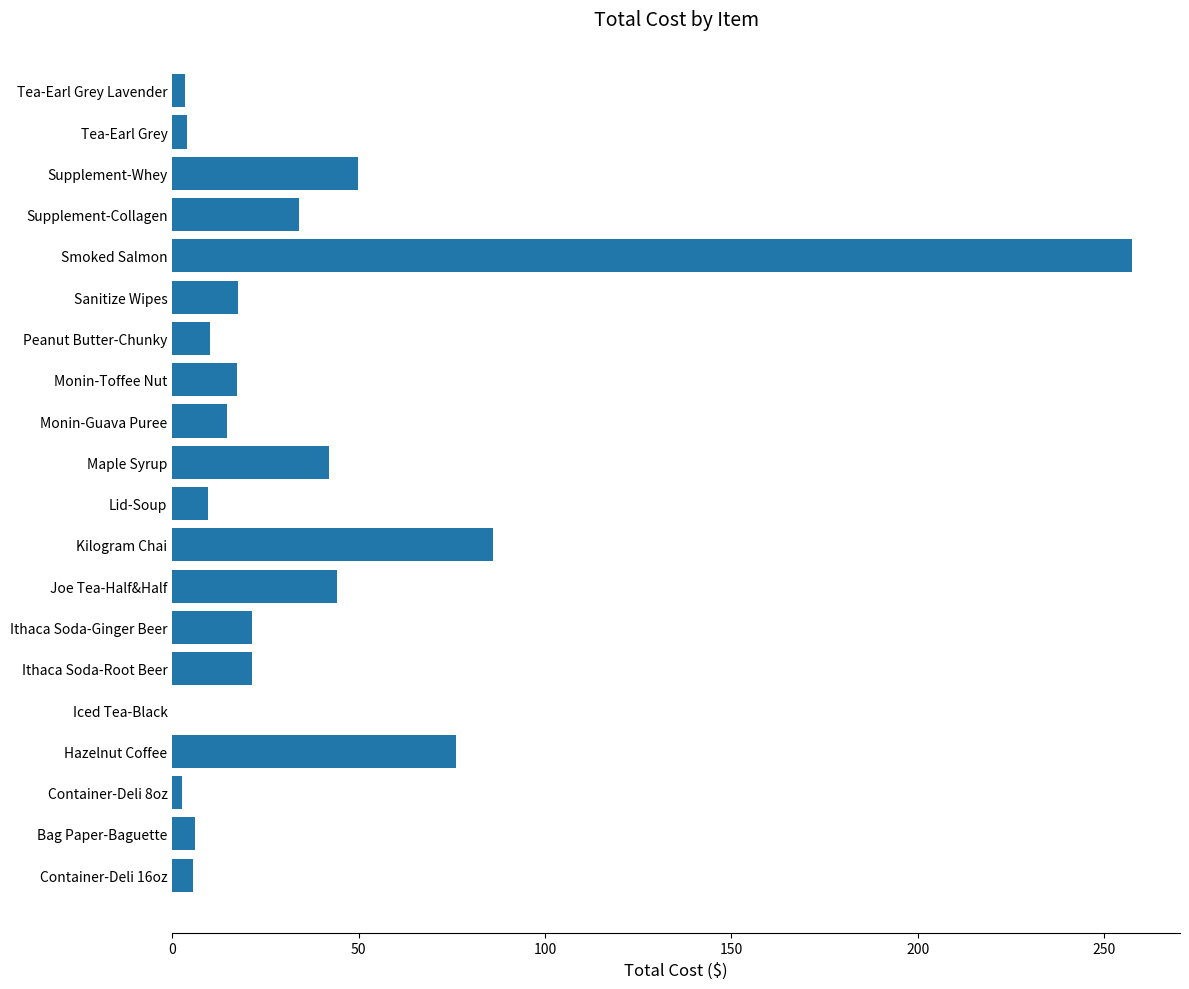

What is the ratio of the value at Monin-Guava Puree to the value at Lid-Soup?

1.5